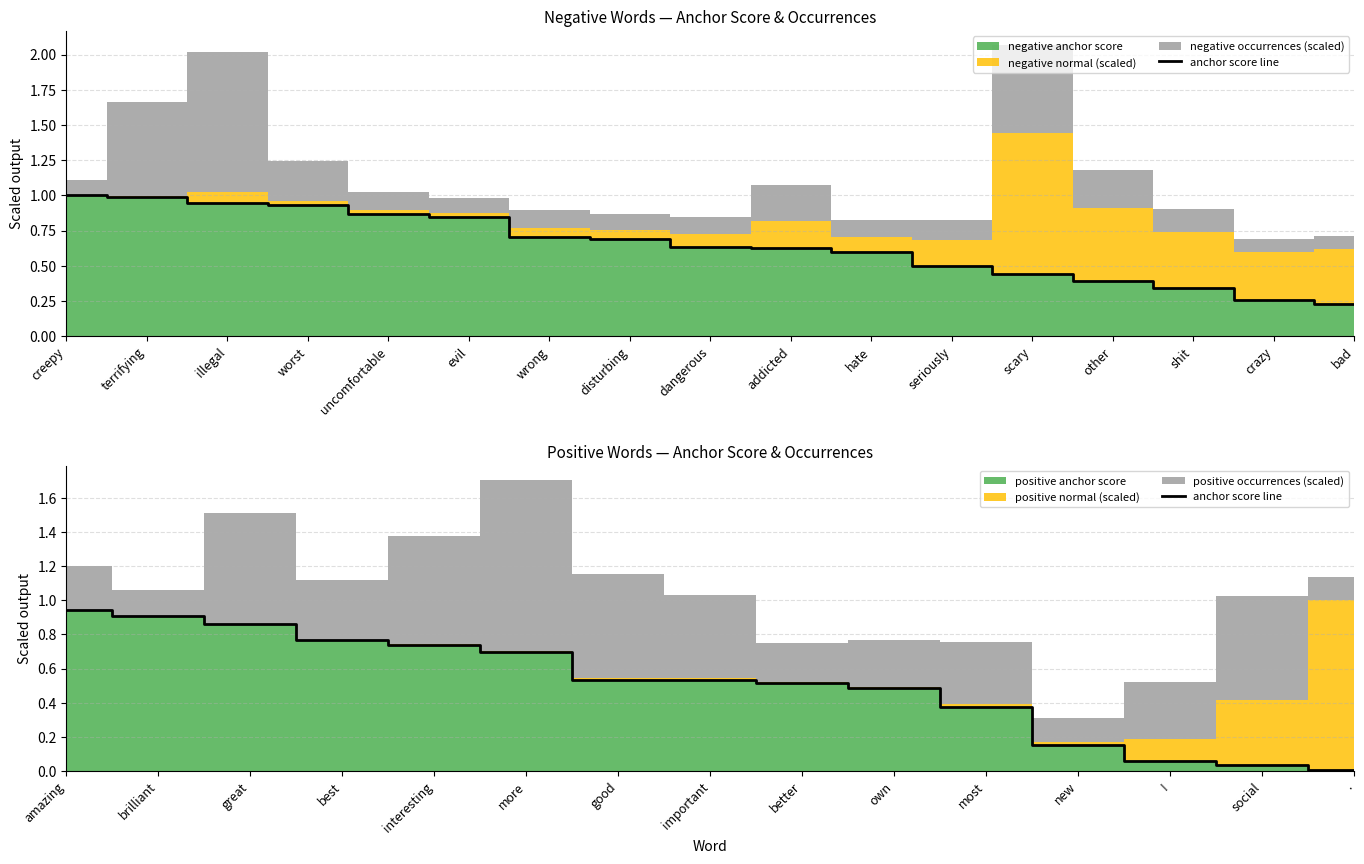

What is the label of the 8th point from the left?

important